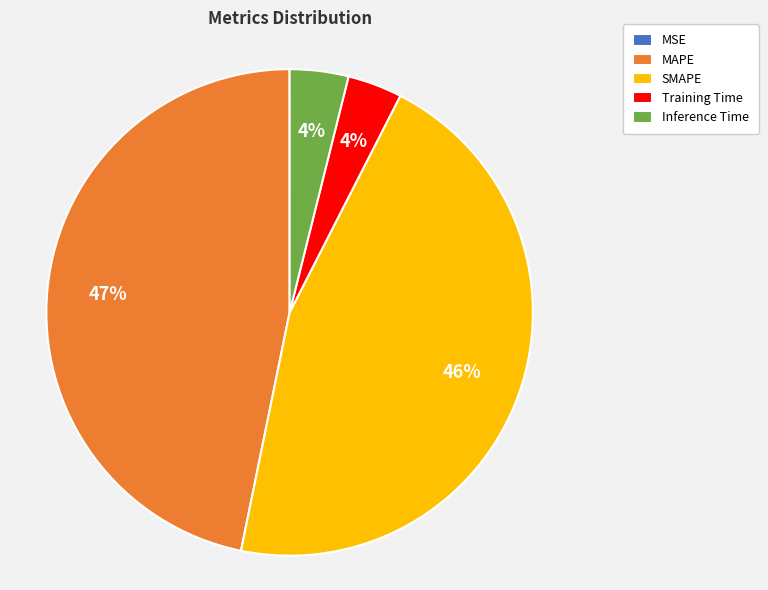

The SMAPE slice represents 46% of the pie. True or false?

True